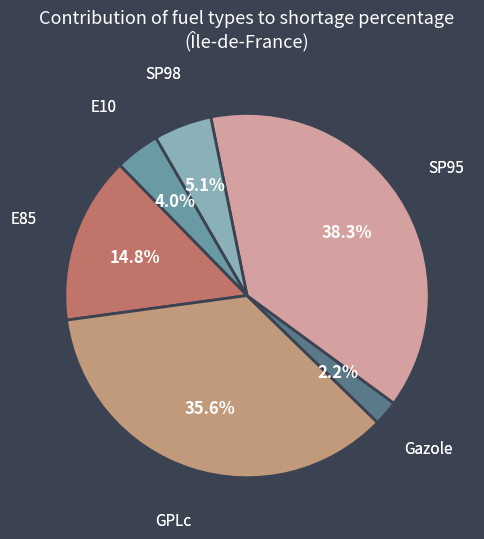

Is there any slice that represents more than half of the pie?

No